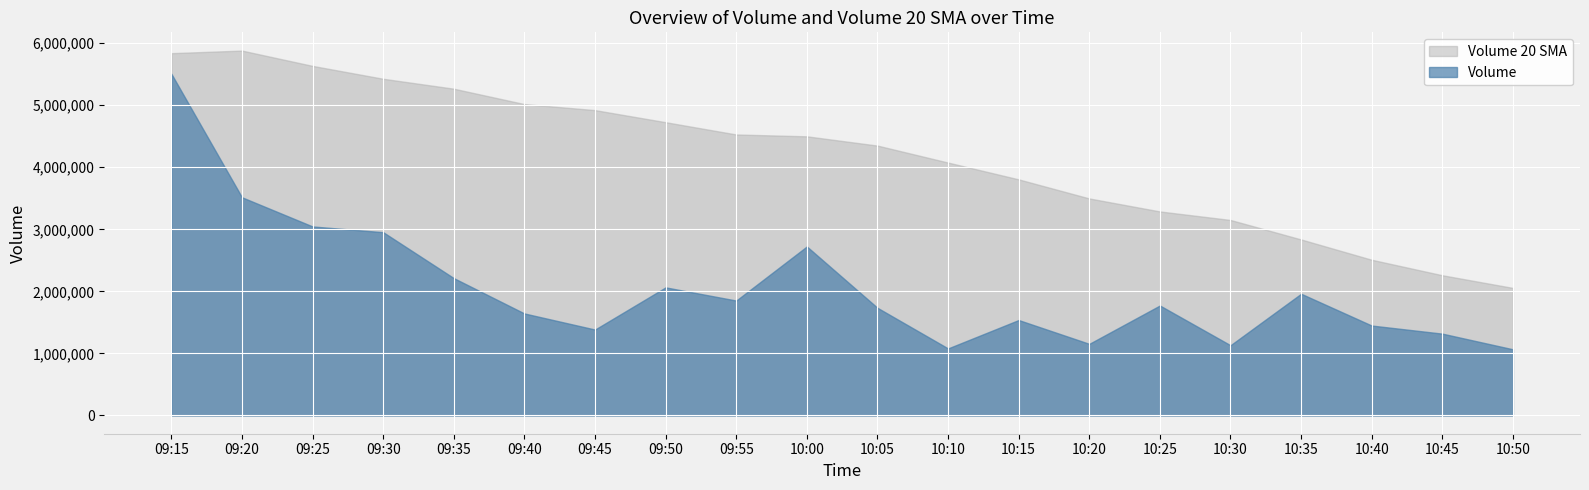

True or false: volume and Volume_20_sma intersect in this chart.

False